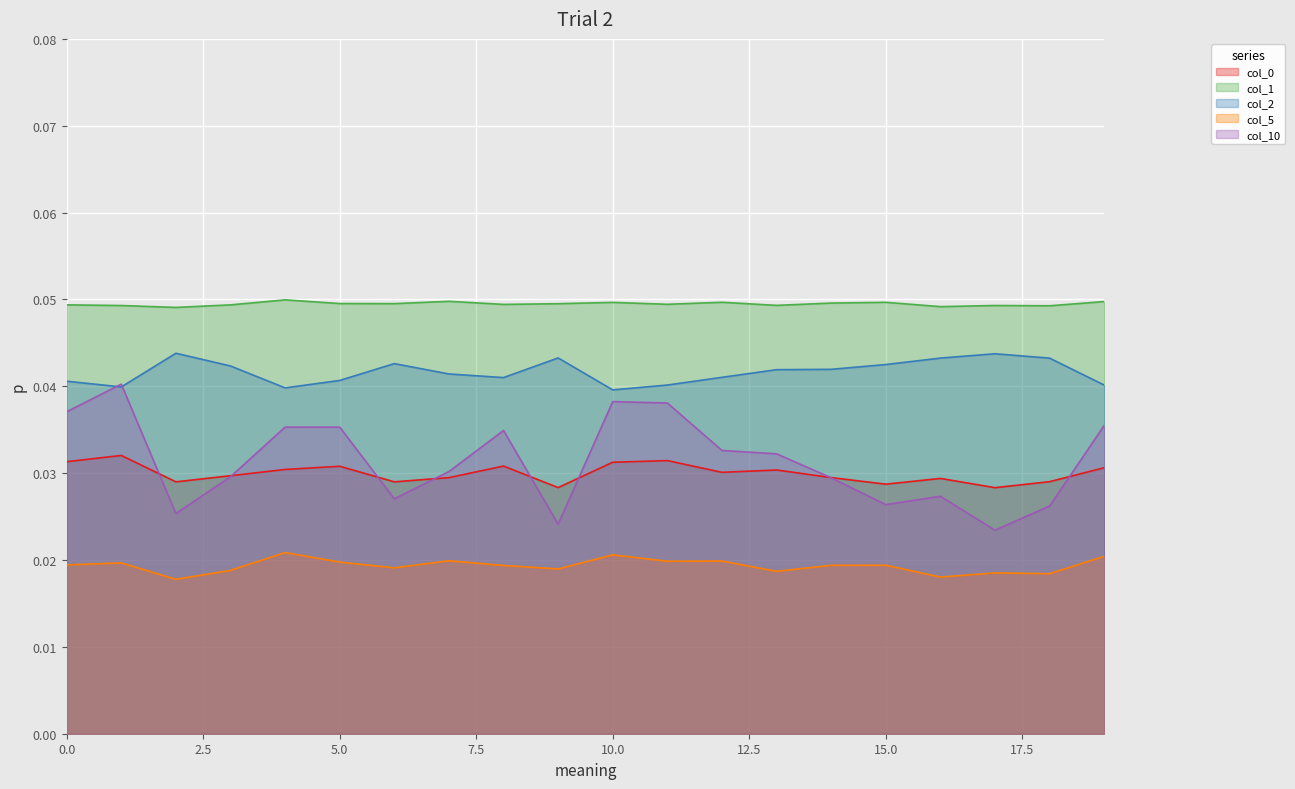

Which has a higher value, 18 or 19?

19